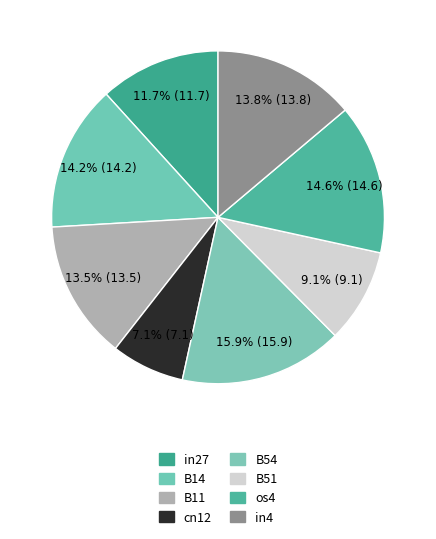

How many segments does this pie chart have?

8